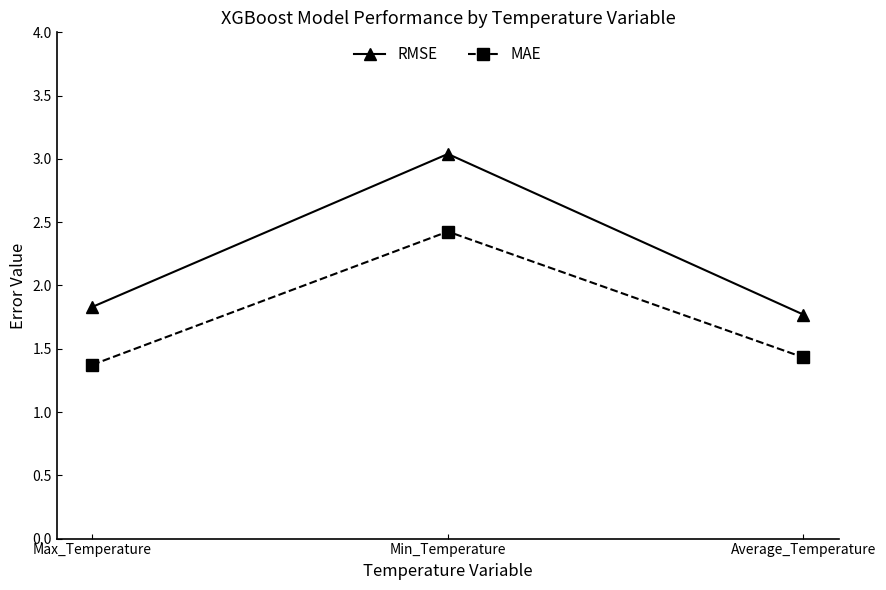

Reading left to right, list all the values displayed in this chart.

RMSE: 1.8	3.0	1.8
MAE: 1.4	2.4	1.4